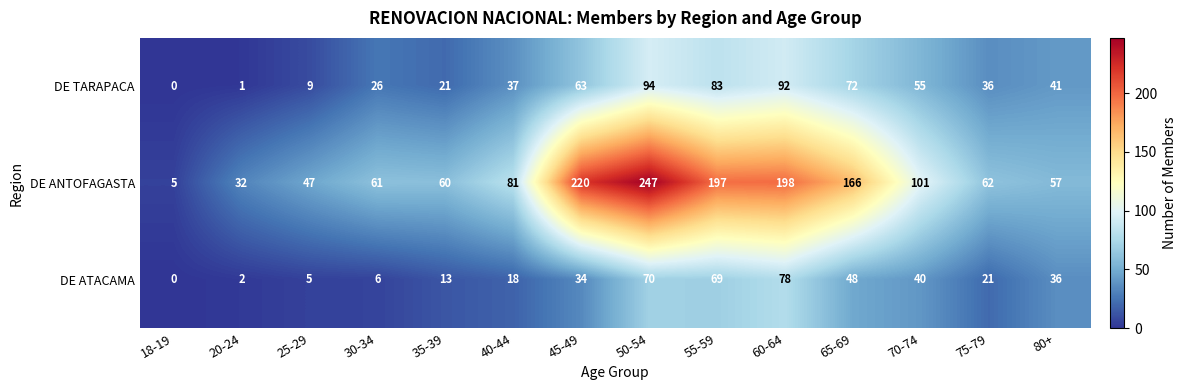

Where is DE TARAPACA nearest to the value 47?

80+